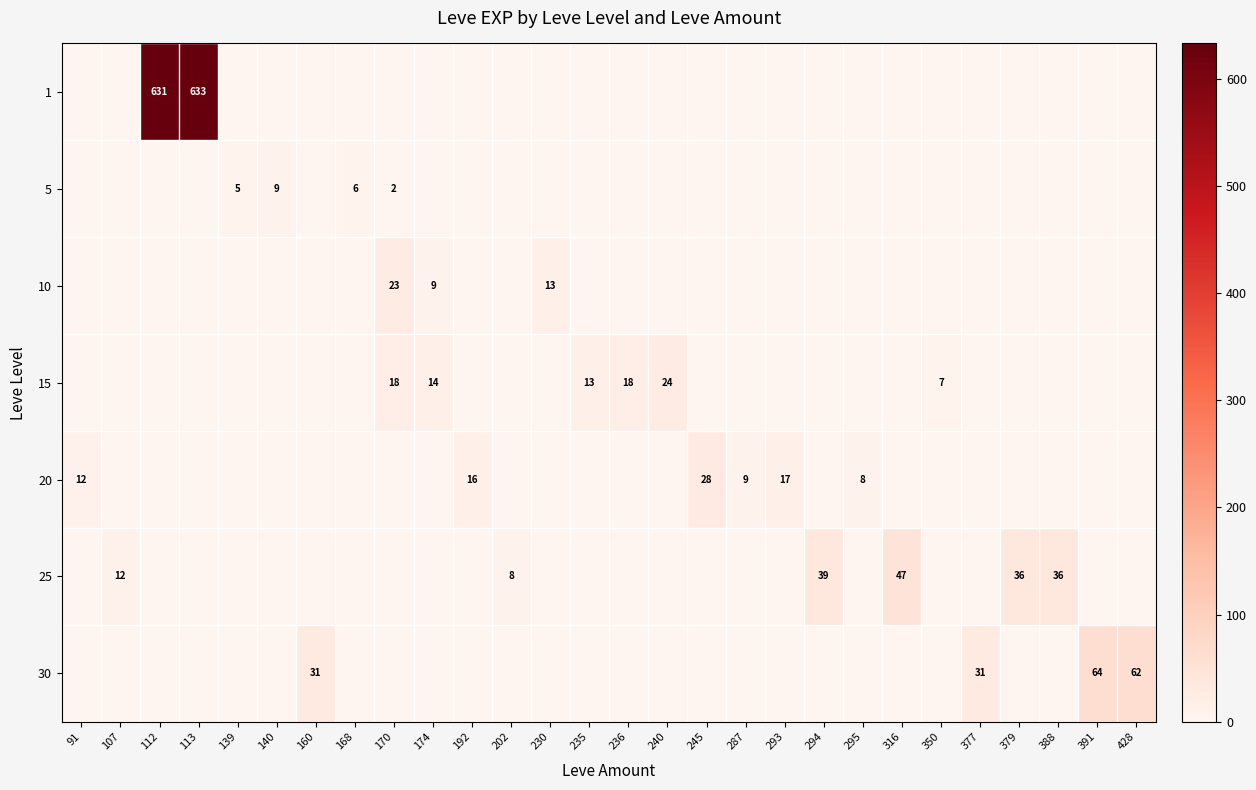

Reading right to left, list all the values displayed in this chart.

row_0: 428=0	391=0	388=0	379=0	377=0	350=0	316=0	295=0	294=0	293=0	287=0	245=0	240=0	236=0	235=0	230=0	202=0	192=0	174=0	170=0	168=0	160=0	140=0	139=0	113=633	112=631	107=0	91=0
row_1: 428=0	391=0	388=0	379=0	377=0	350=0	316=0	295=0	294=0	293=0	287=0	245=0	240=0	236=0	235=0	230=0	202=0	192=0	174=0	170=2	168=6	160=0	140=9	139=5	113=0	112=0	107=0	91=0
row_2: 428=0	391=0	388=0	379=0	377=0	350=0	316=0	295=0	294=0	293=0	287=0	245=0	240=0	236=0	235=0	230=13	202=0	192=0	174=9	170=23	168=0	160=0	140=0	139=0	113=0	112=0	107=0	91=0
row_3: 428=0	391=0	388=0	379=0	377=0	350=7	316=0	295=0	294=0	293=0	287=0	245=0	240=24	236=18	235=13	230=0	202=0	192=0	174=14	170=18	168=0	160=0	140=0	139=0	113=0	112=0	107=0	91=0
row_4: 428=0	391=0	388=0	379=0	377=0	350=0	316=0	295=8	294=0	293=17	287=9	245=28	240=0	236=0	235=0	230=0	202=0	192=16	174=0	170=0	168=0	160=0	140=0	139=0	113=0	112=0	107=0	91=12
row_5: 428=0	391=0	388=36	379=36	377=0	350=0	316=47	295=0	294=39	293=0	287=0	245=0	240=0	236=0	235=0	230=0	202=8	192=0	174=0	170=0	168=0	160=0	140=0	139=0	113=0	112=0	107=12	91=0
row_6: 428=62	391=64	388=0	379=0	377=31	350=0	316=0	295=0	294=0	293=0	287=0	245=0	240=0	236=0	235=0	230=0	202=0	192=0	174=0	170=0	168=0	160=31	140=0	139=0	113=0	112=0	107=0	91=0